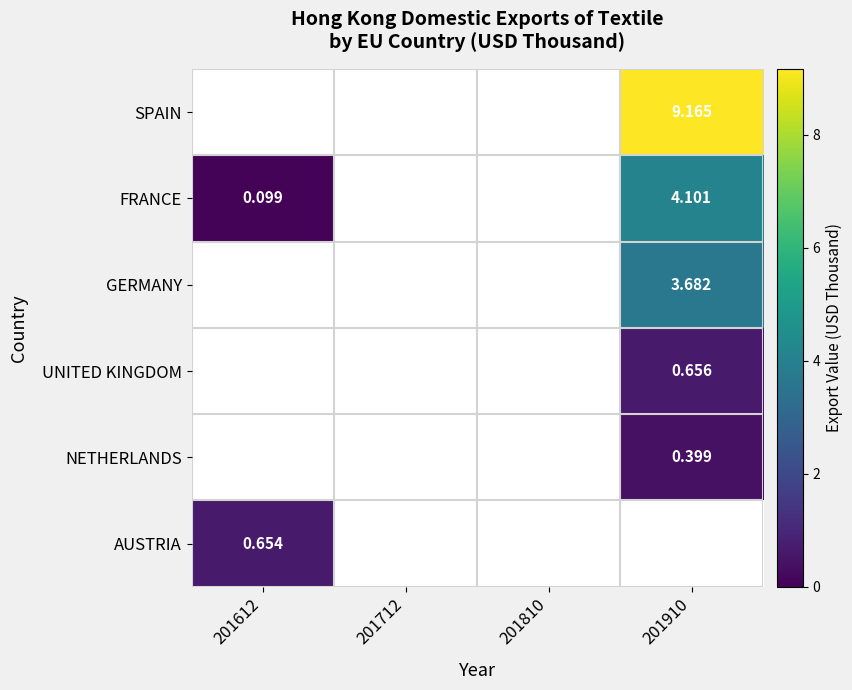

Which series has the largest range (max minus min)?

FRANCE